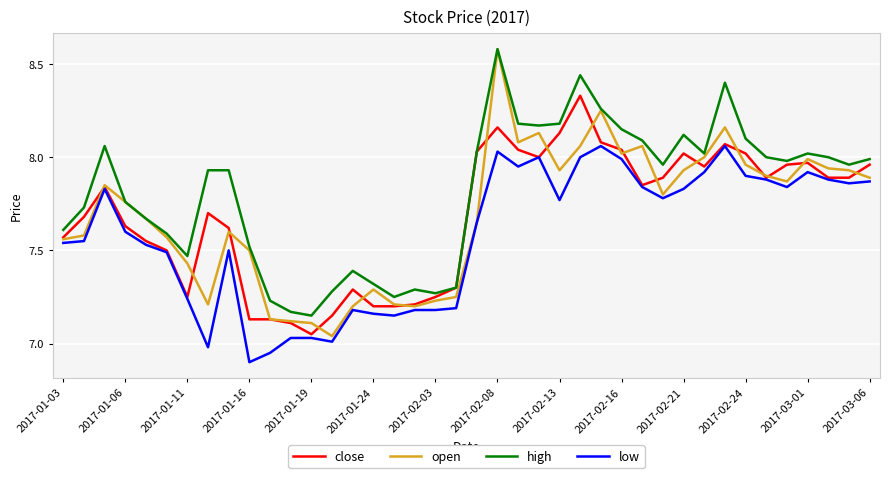

True or false: low and high intersect in this chart.

False